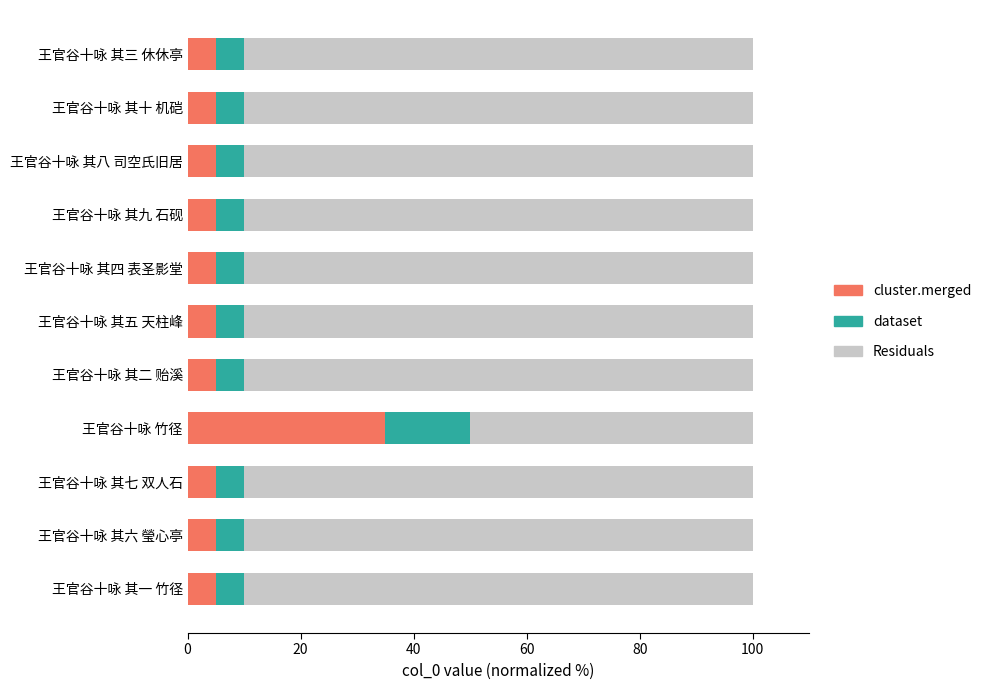

What is the total value across all series at 王官谷十咏 其一 竹径?

100.0